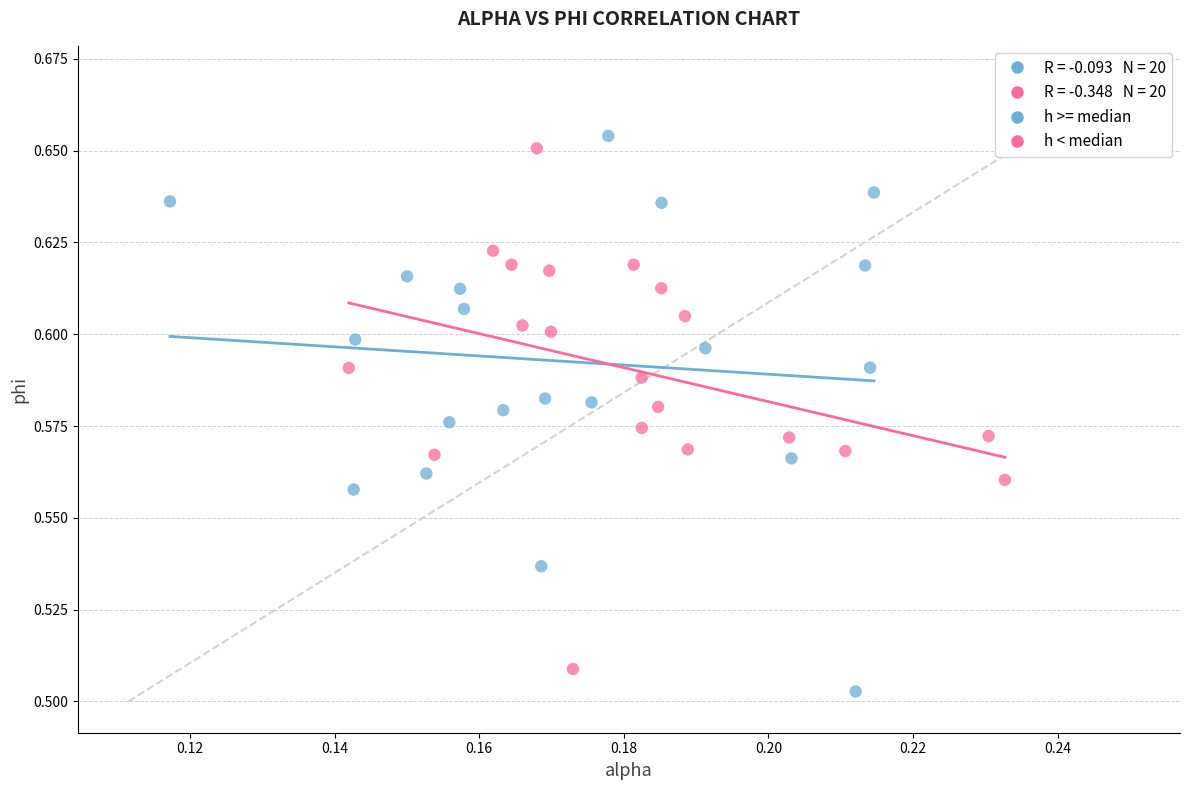

Which series contains the lowest Y value?

h >= median